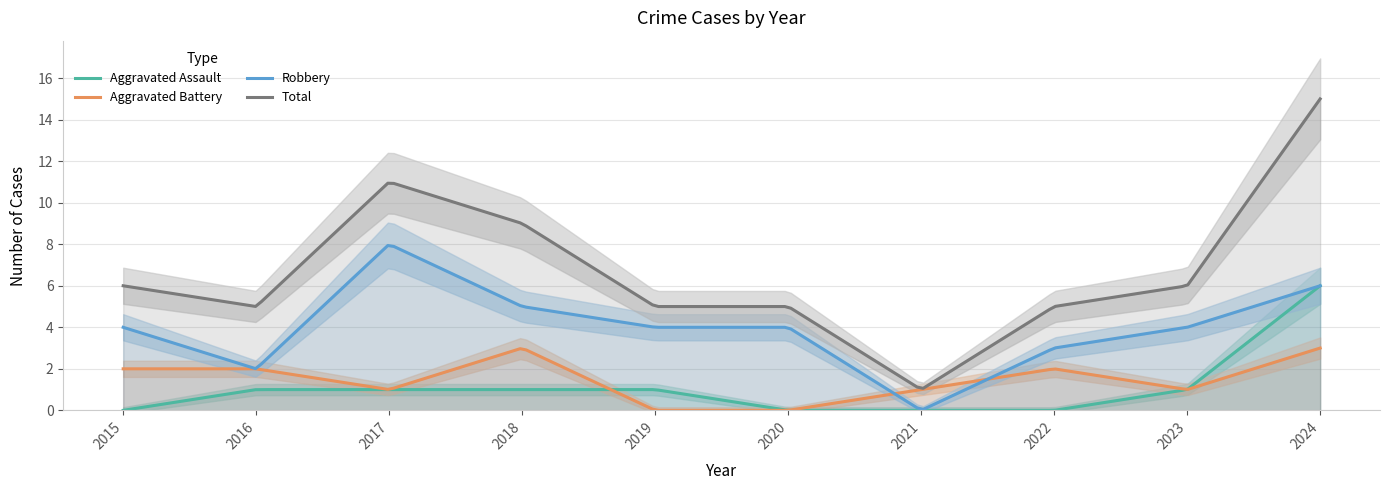

True or false: Aggravated Assault and Total intersect in this chart.

False